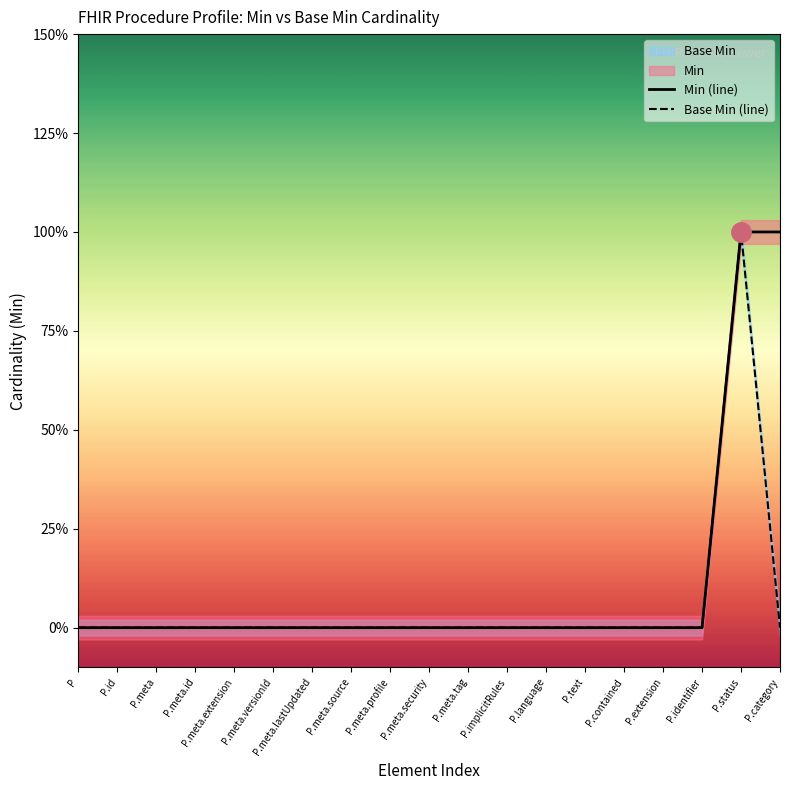

What is the difference between the second highest and second lowest values in the Min (line) series?

1